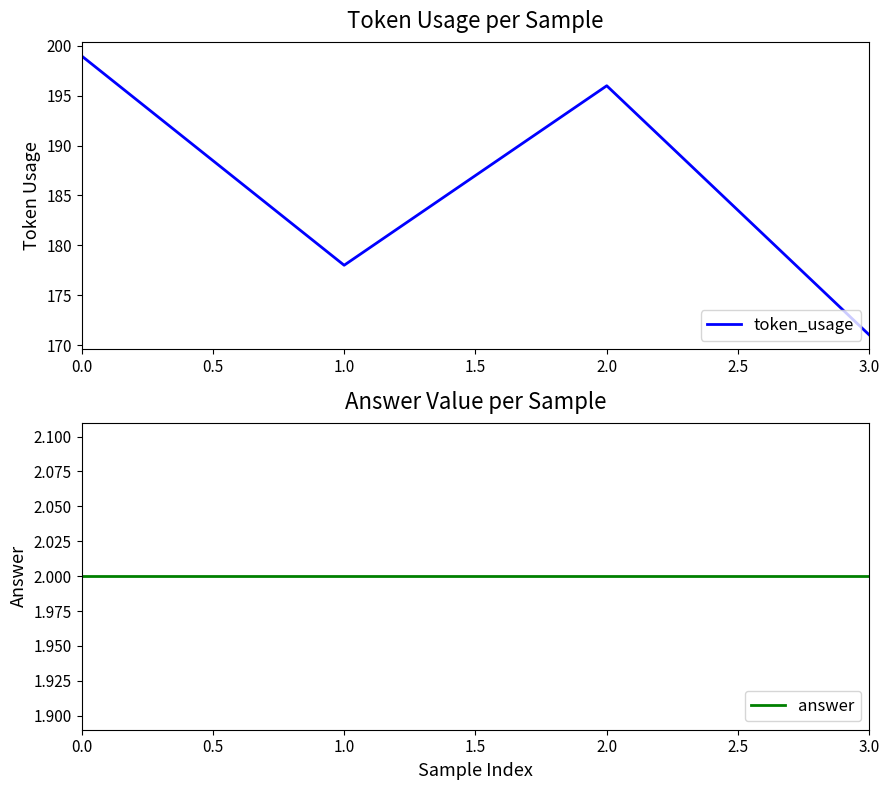

At how many categories does at least one series exceed 161?

4